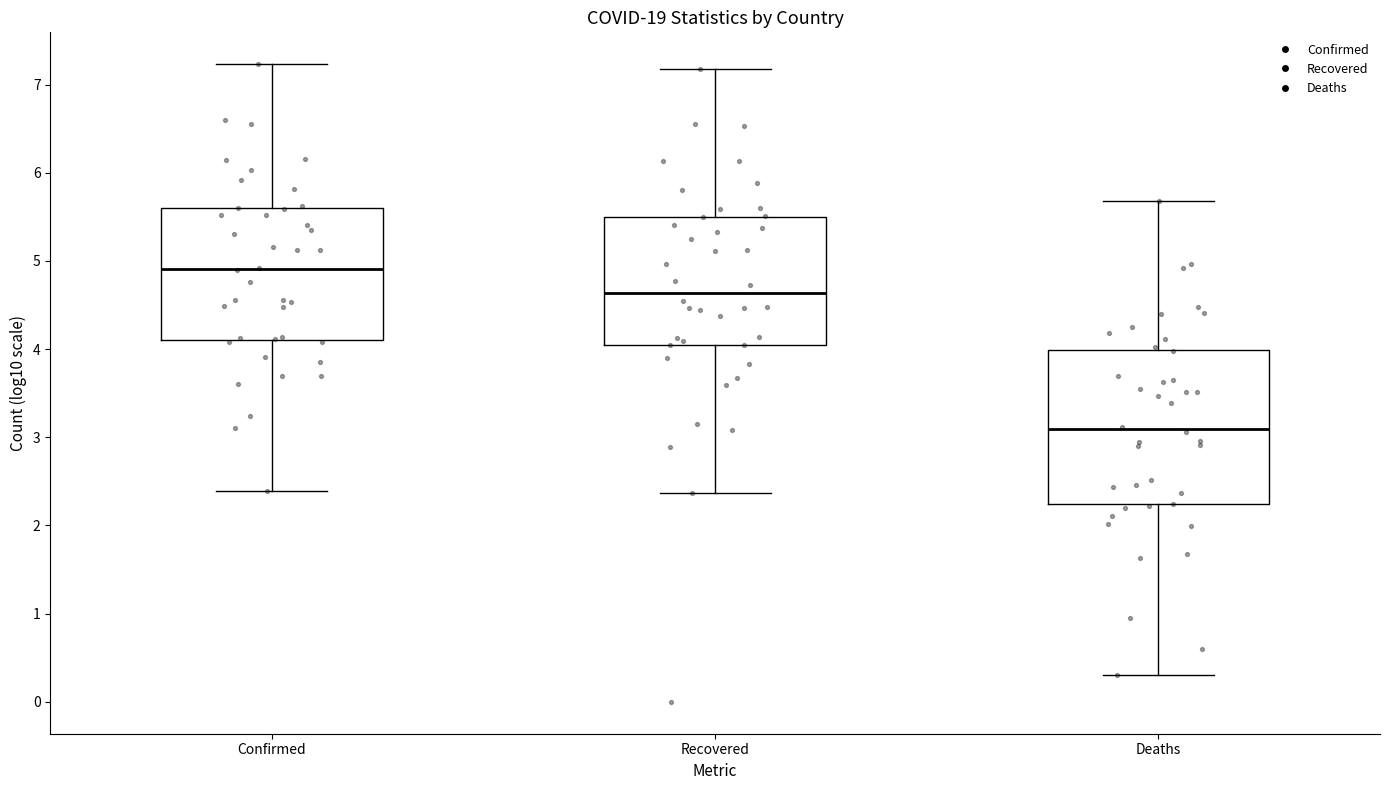

Where is the upper edge of the box for Confirmed on the y-axis? The values are not printed on the chart, so give them approximately, as read against the axis.

5.6